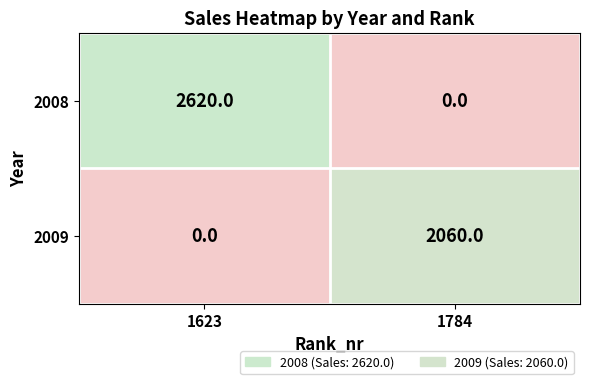

What is the difference between the maximum and minimum values in the 2009 series?

2060